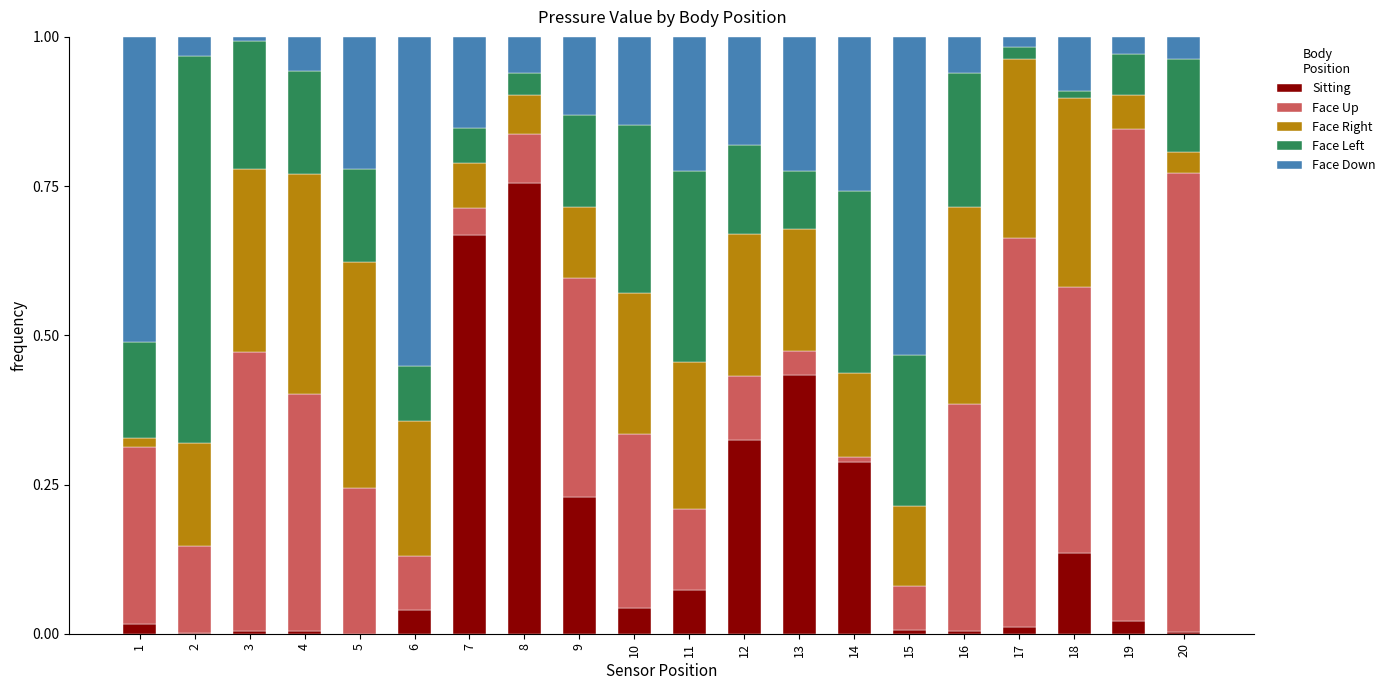

What is the total value across all series at 16?

1.0